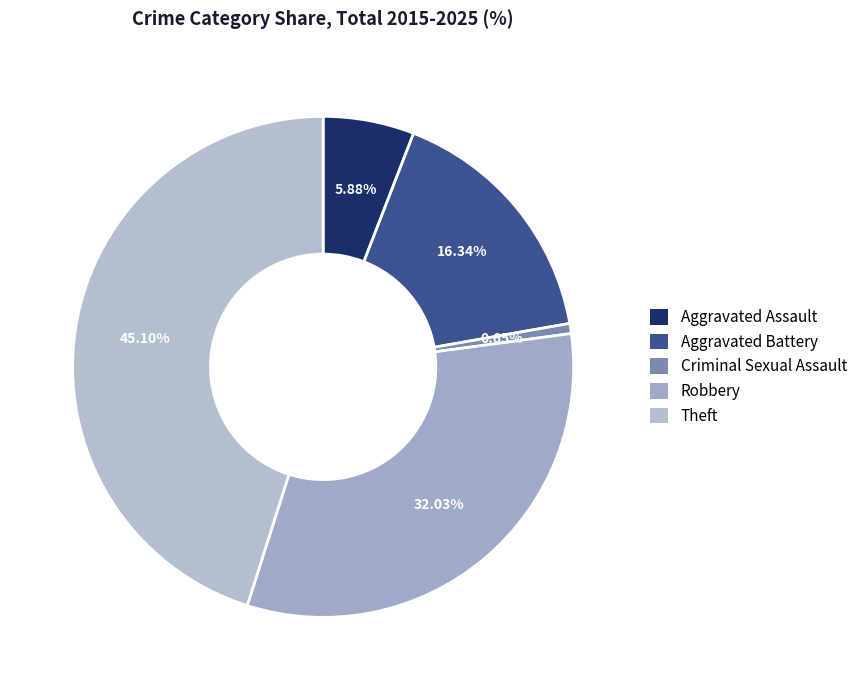

What is the largest slice in the pie chart?

Theft